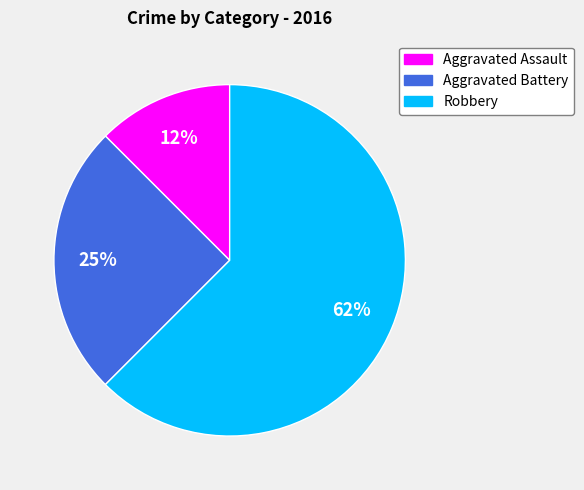

What percentage is the Aggravated Battery slice, to the nearest percent?

25%